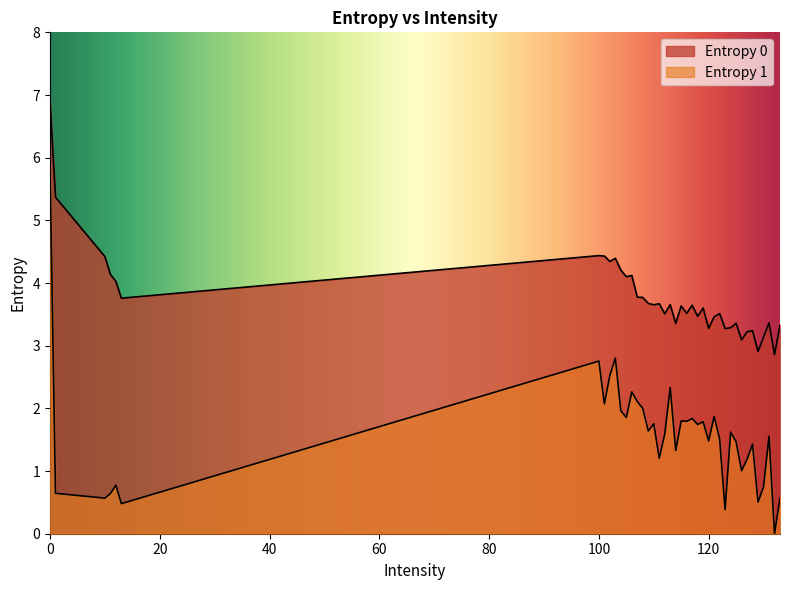

Which series has the largest total across all categories?

Entropy 0